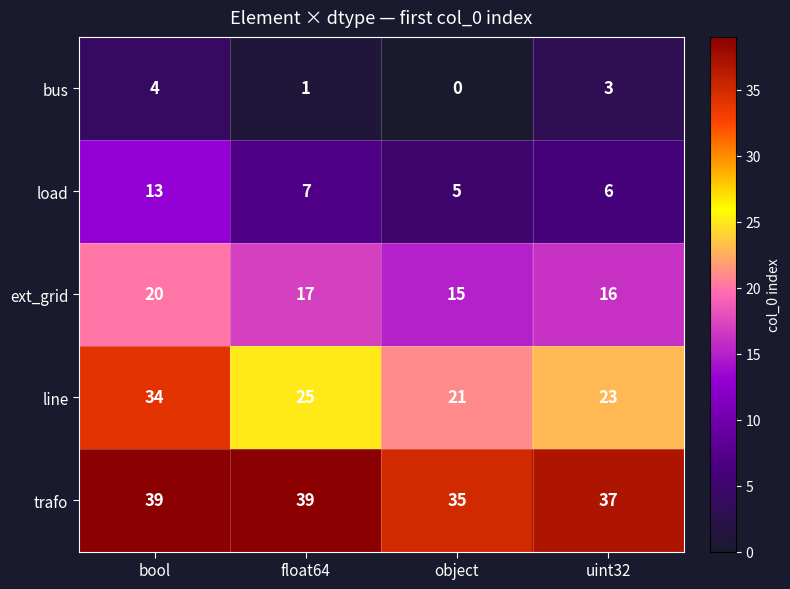

Which series has the widest spread of values?

line